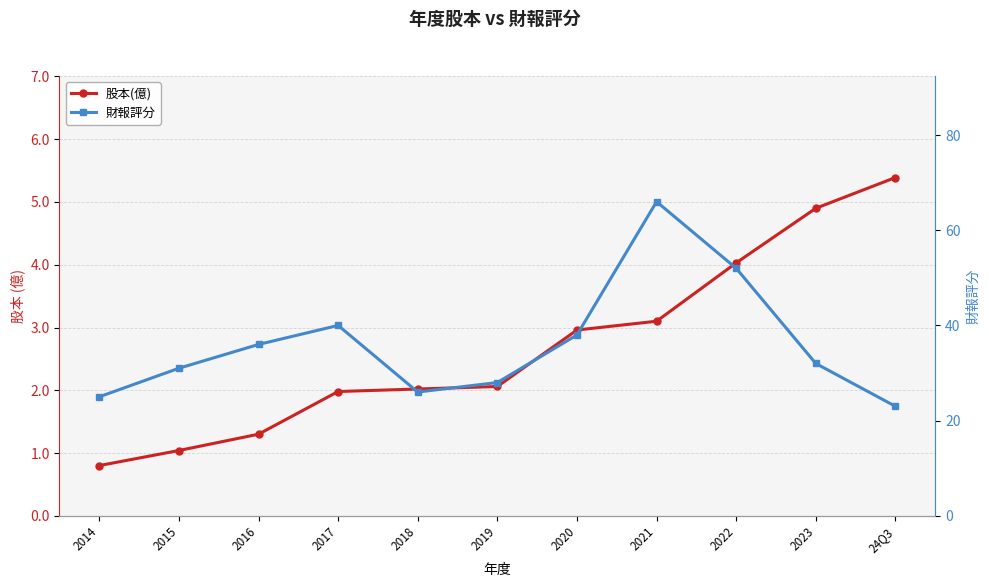

The value of 股本(億) at 2020 is 1.1. True or false?

False